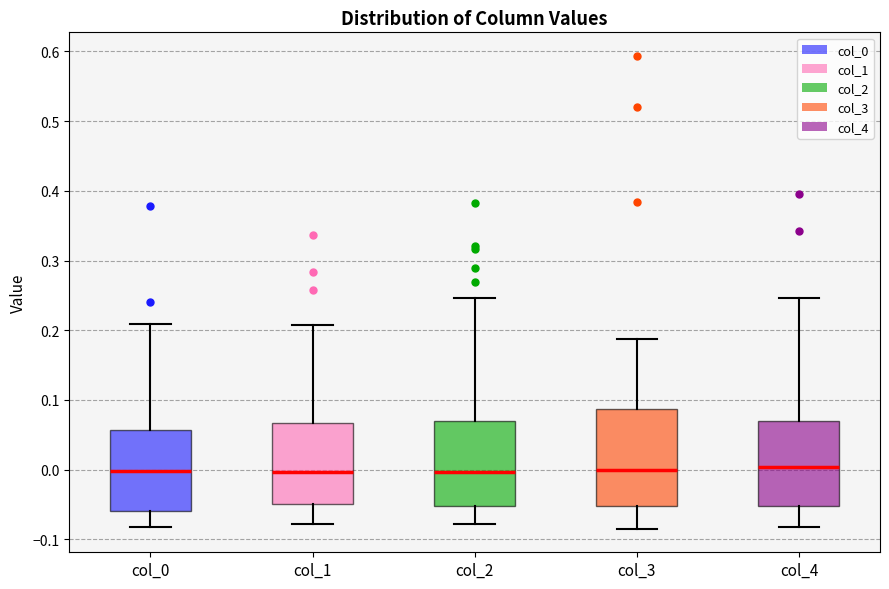

Comparing the boxes themselves (not the whiskers), which one is the tallest?

col_3